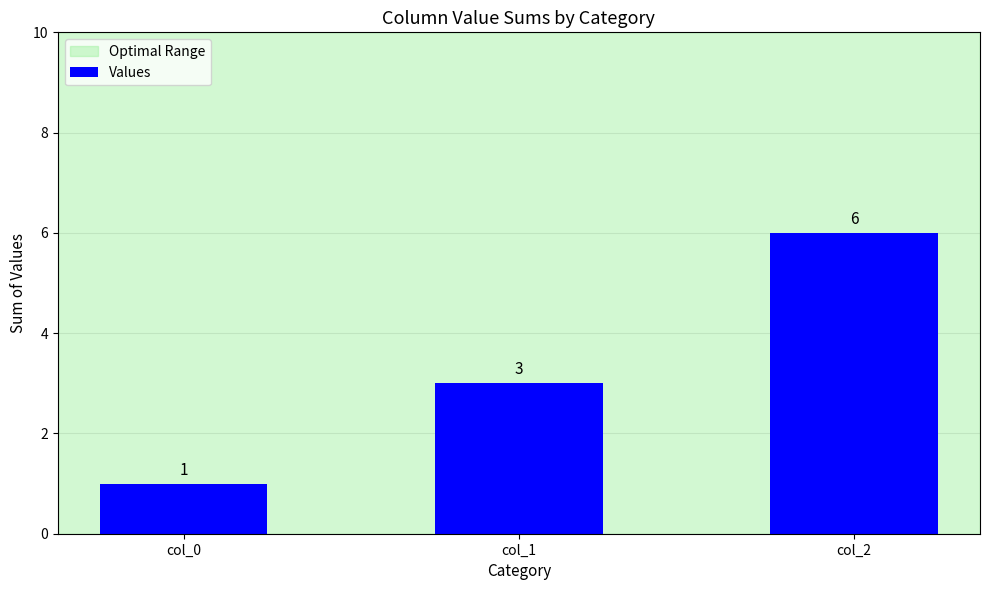

How many values are below 3?

1